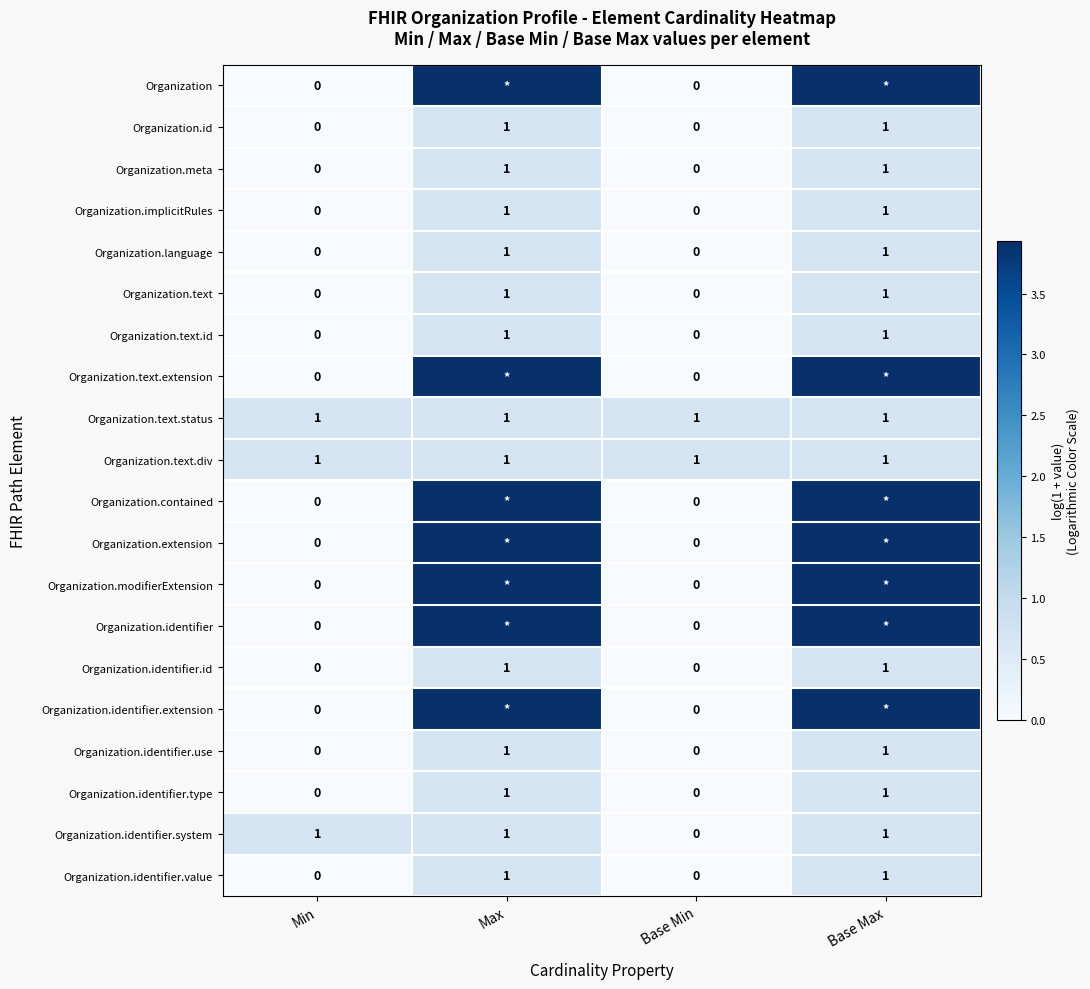

Is the value of Organization.text.status at Max greater than the value of Organization.modifierExtension at Min?

Yes